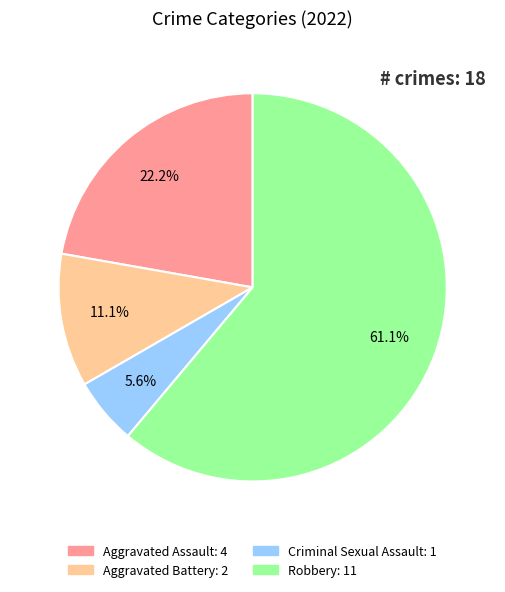

Which slice is the smallest?

Criminal Sexual Assault